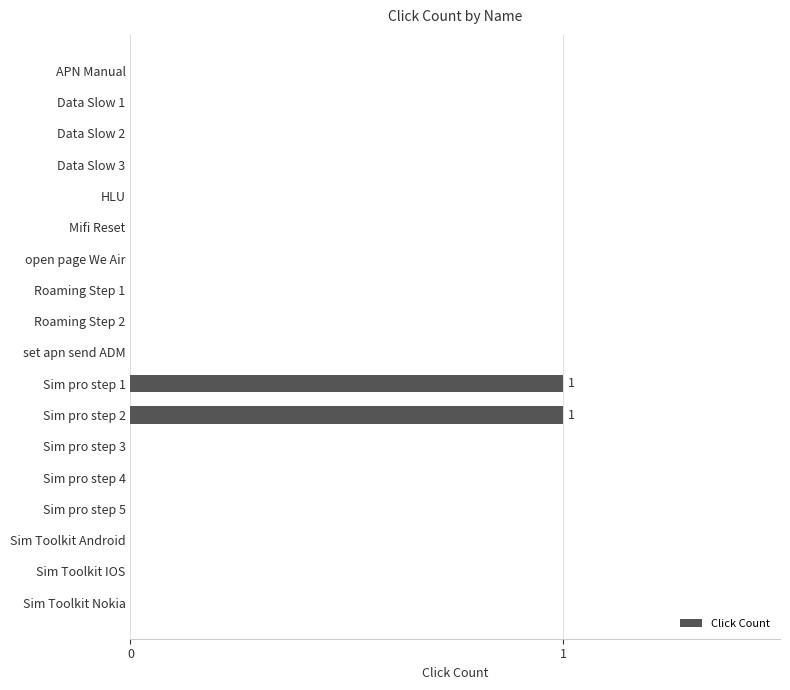

The chart shows a value of 0 at Sim Toolkit IOS. True or false?

True